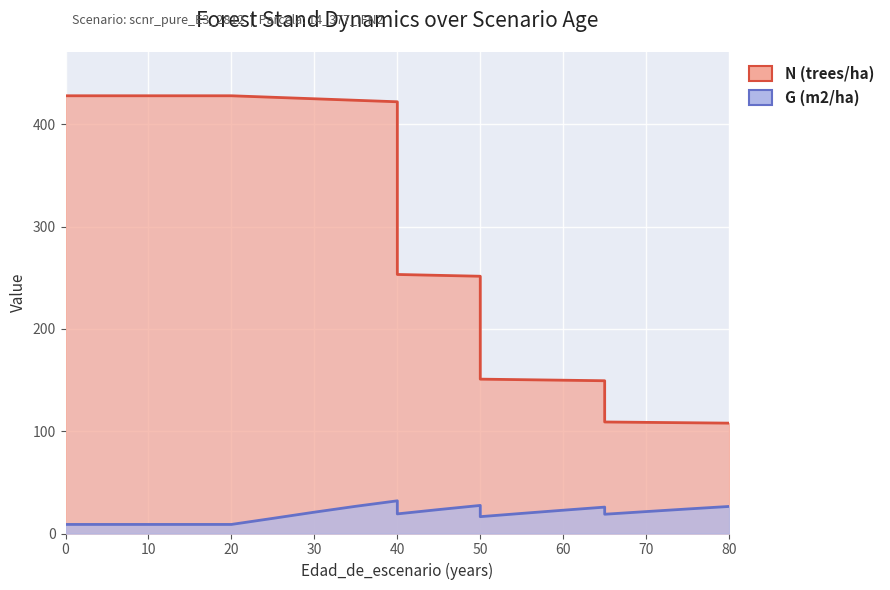

How many lines are shown in the chart?

2